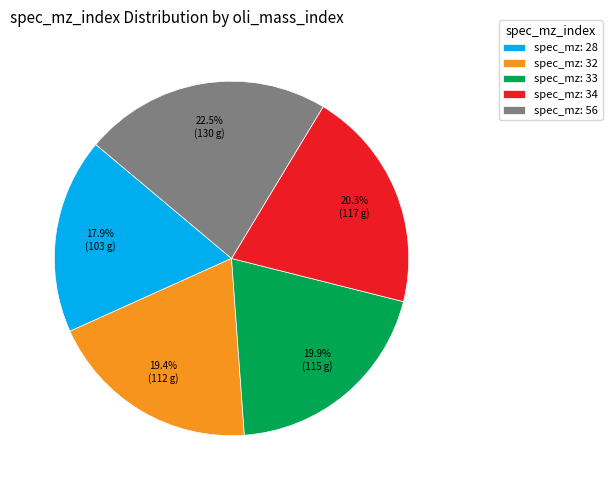

Is there a majority slice in this chart?

No